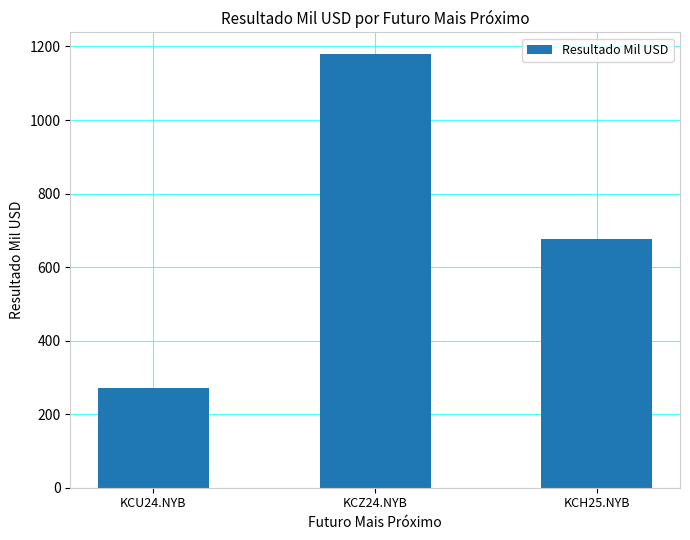

Reading right to left, transcribe all the data shown in this chart.

KCH25.NYB=676.6	KCZ24.NYB=1179.3	KCU24.NYB=271.5